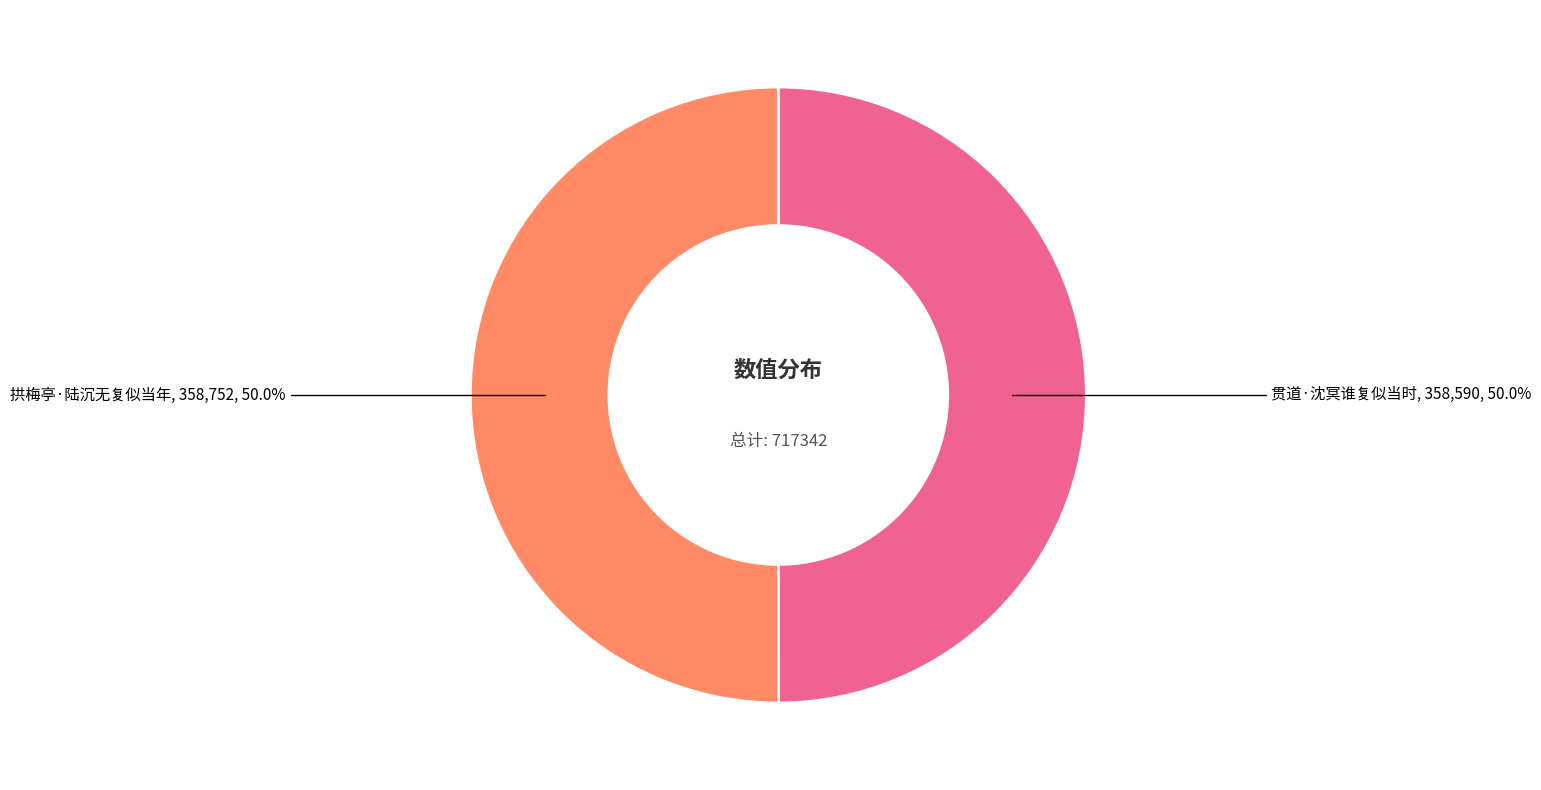

To the nearest percent, what percentage of the pie is 贯道·沈冥谁复似当时?

50%